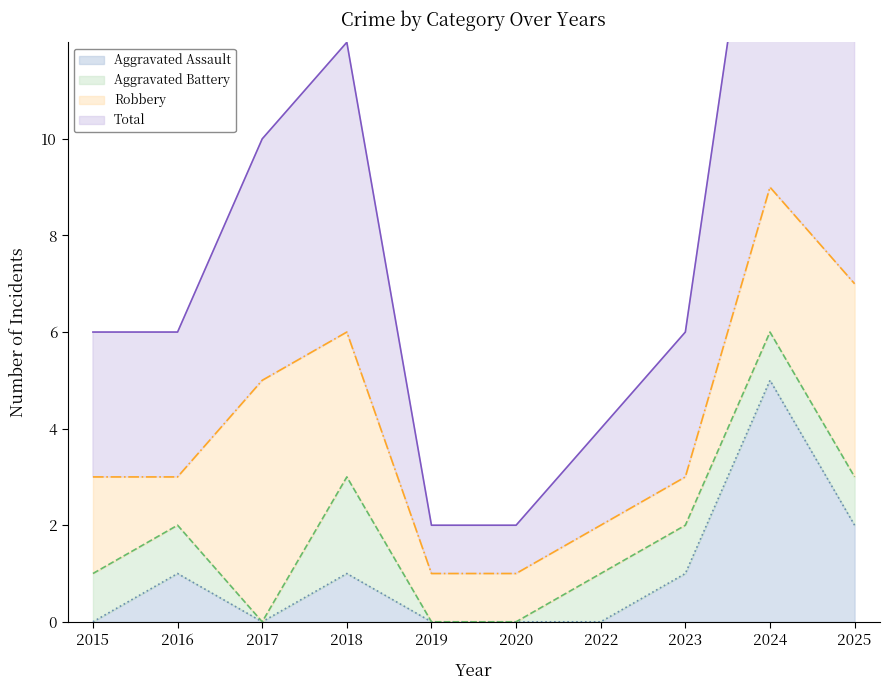

At which category does Total reach its first local peak?

2018